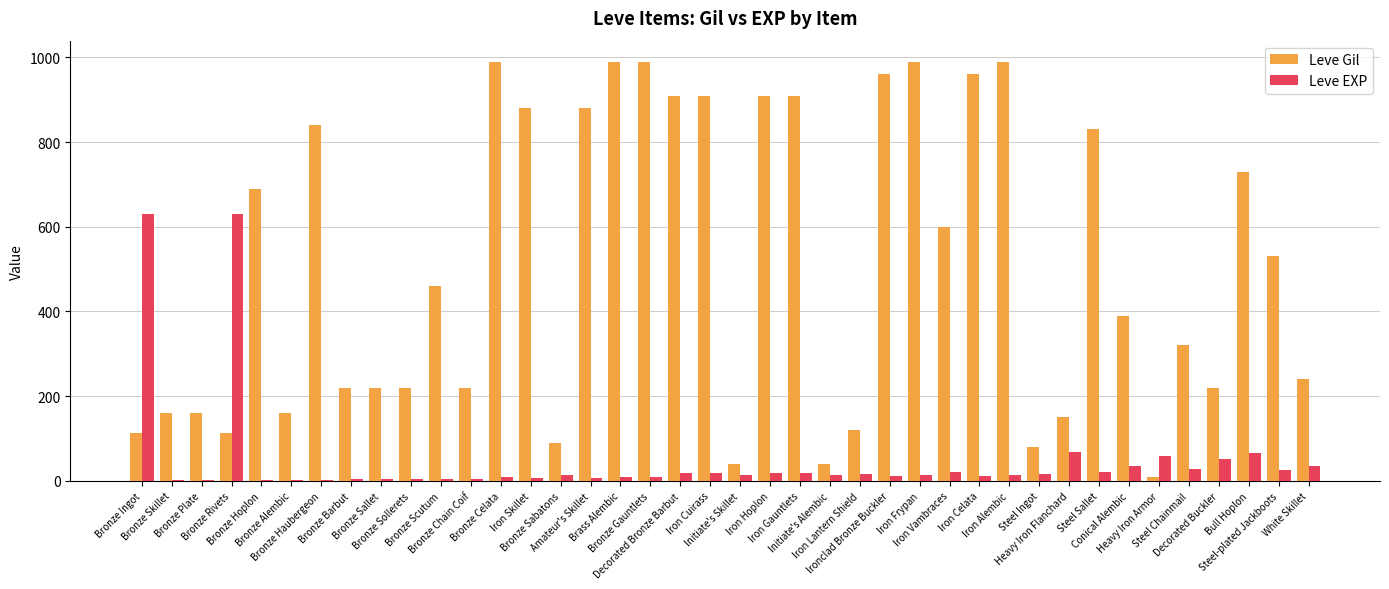

What is the maximum value shown in the chart?

990